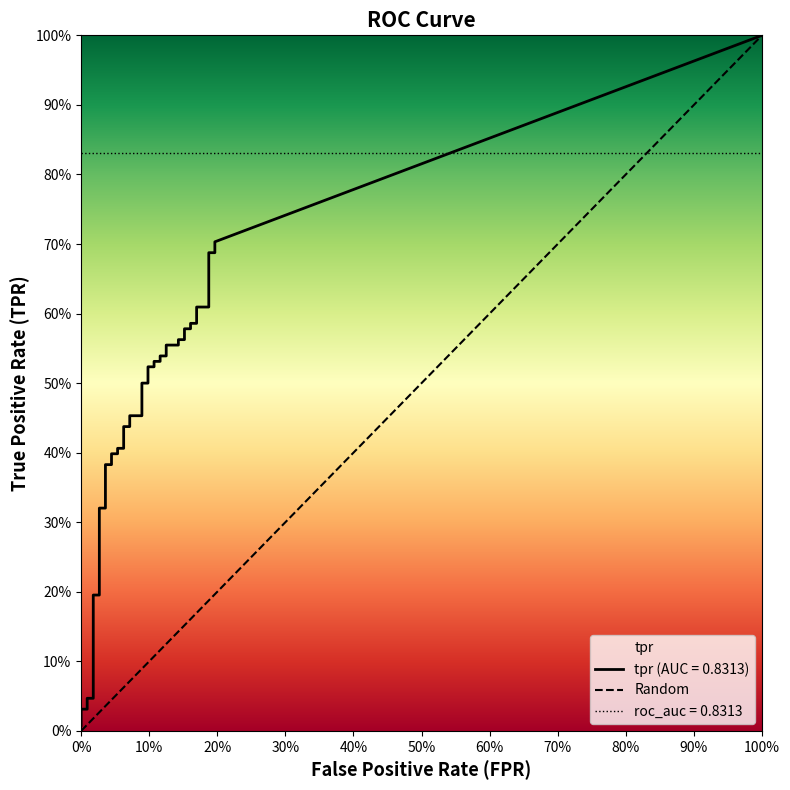

At which category is the sum across all series the highest?

39